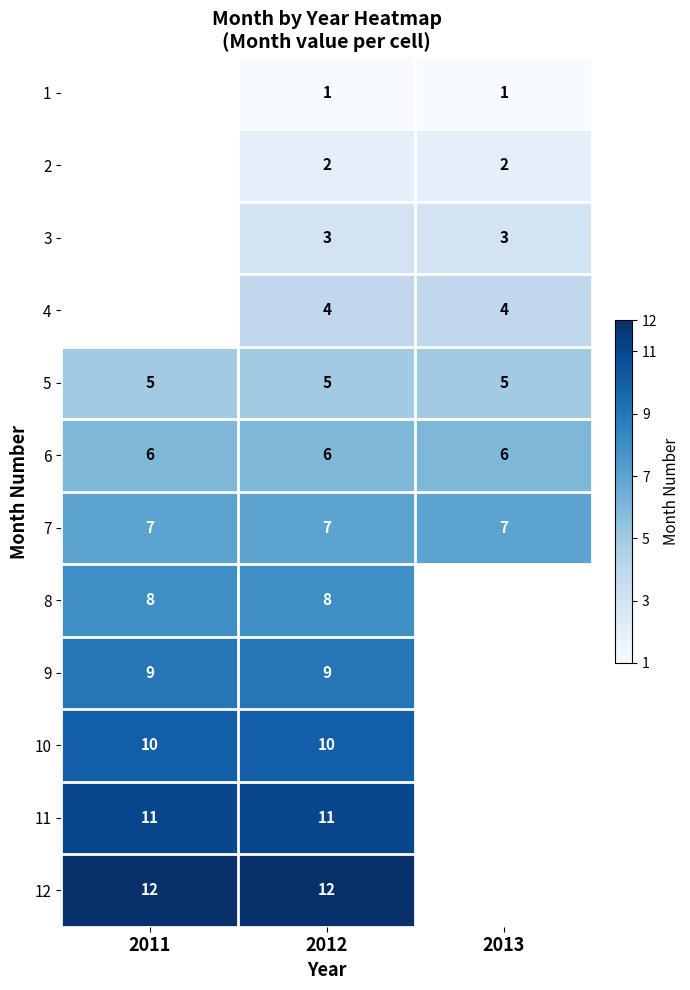

True or false: 9 has a value of 6.2 at 2012.

False